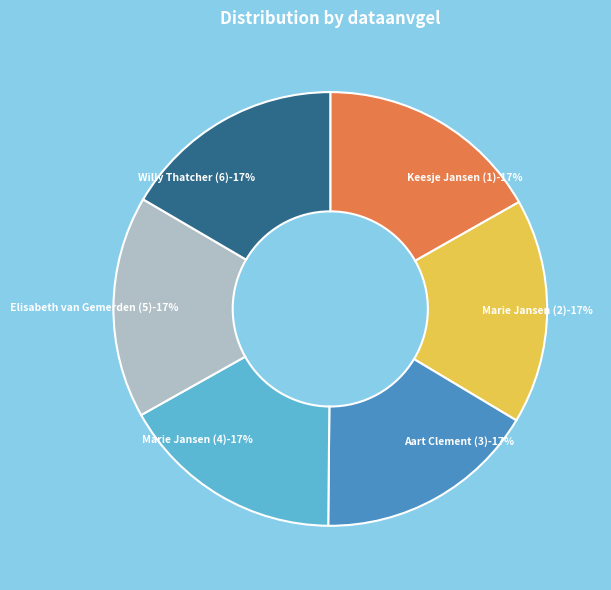

To the nearest percent, what is the average slice percentage?

17%